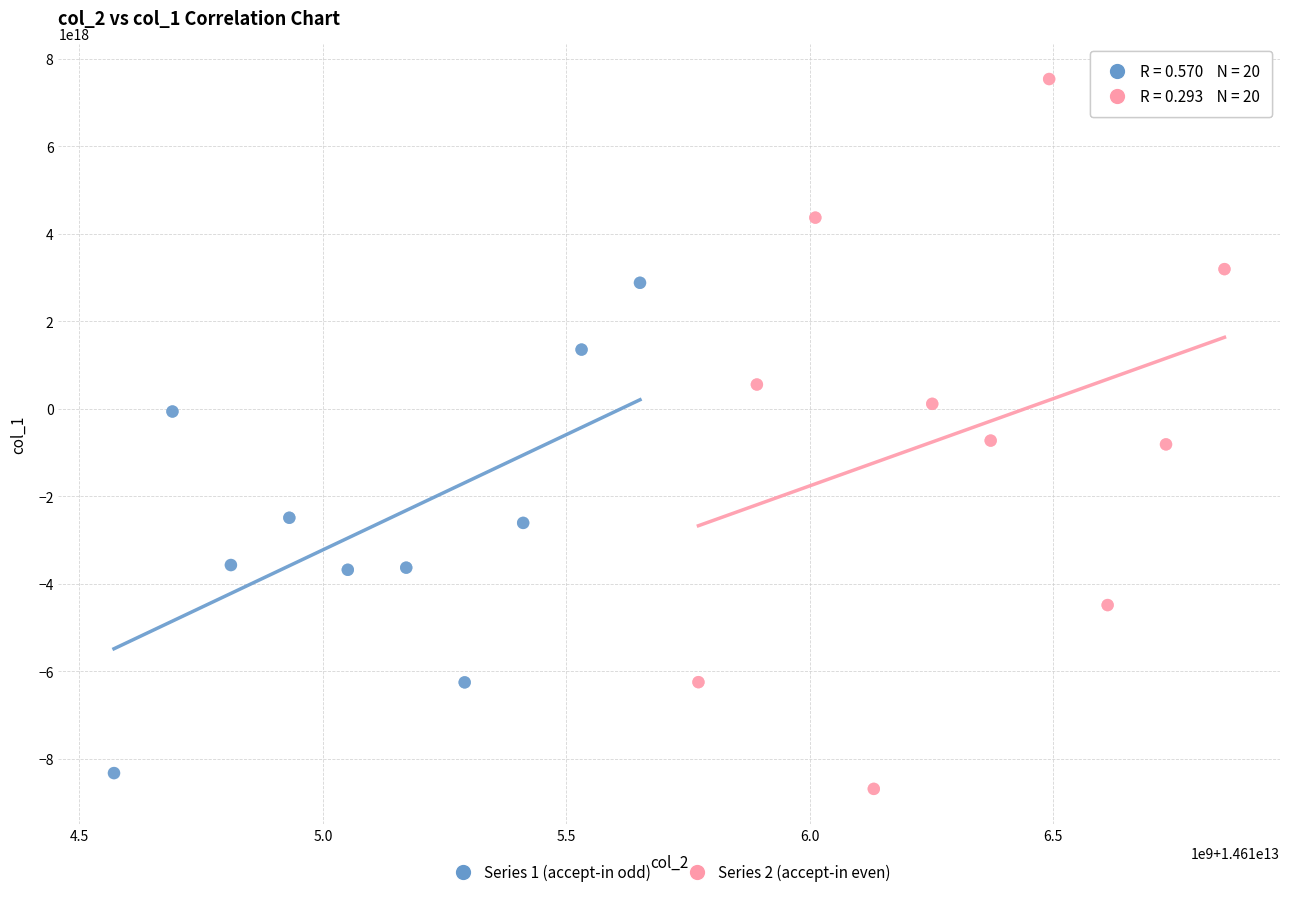

Which series has the largest Y range (max minus min)?

Series 2 (accept-in even)